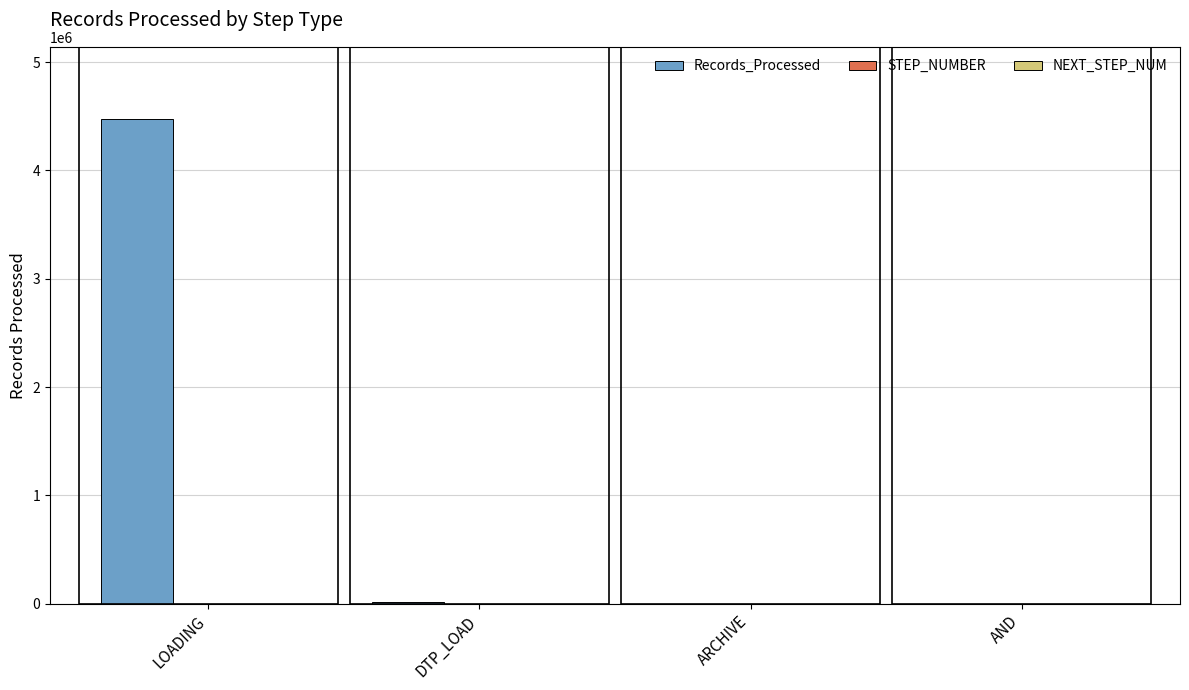

Are the bars grouped side by side (vs. stacked)?

Yes